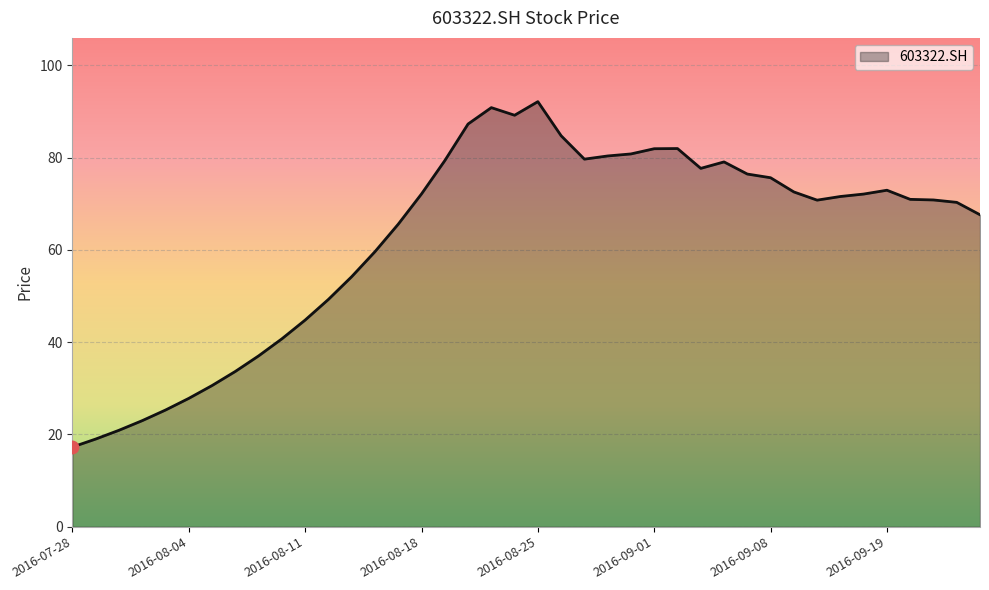

What is the minimum value shown in the chart?

17.3